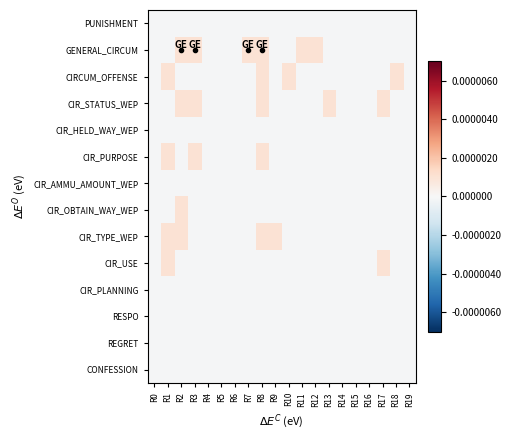

At how many categories does at least one series exceed 0?

12